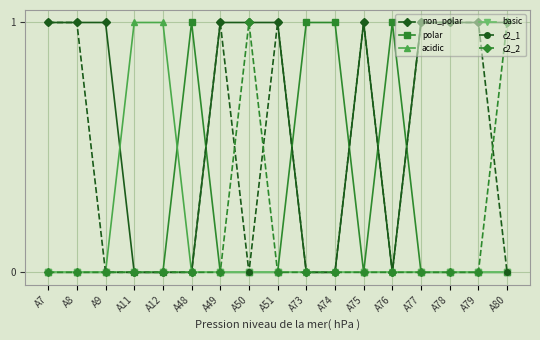

How many series are shown in this chart?

6